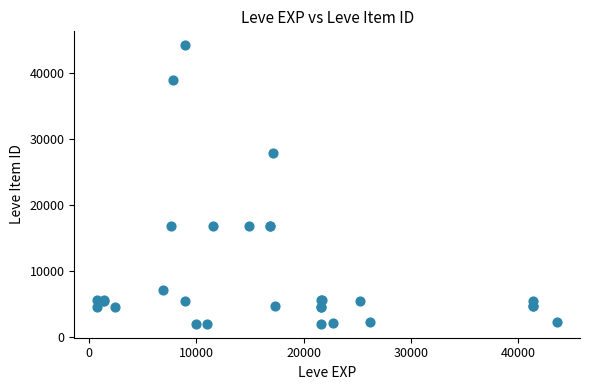

What Y value in the scatter plot is closest to 23053?

27772